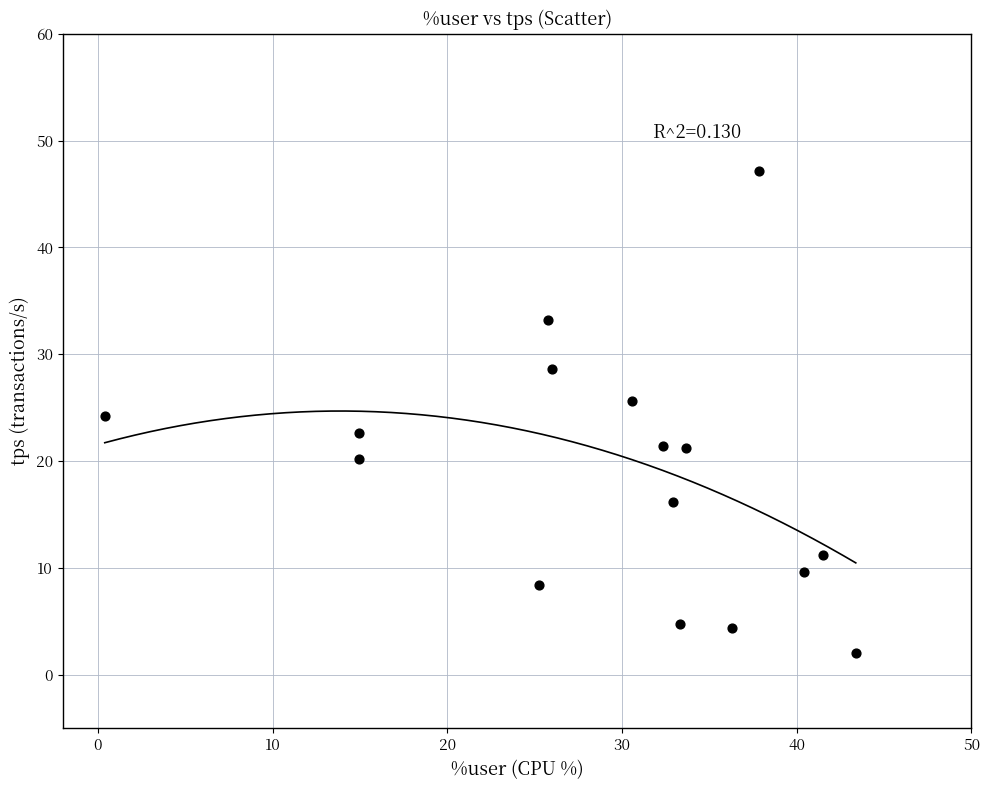

What is the range of X values (max minus min)?

43.0